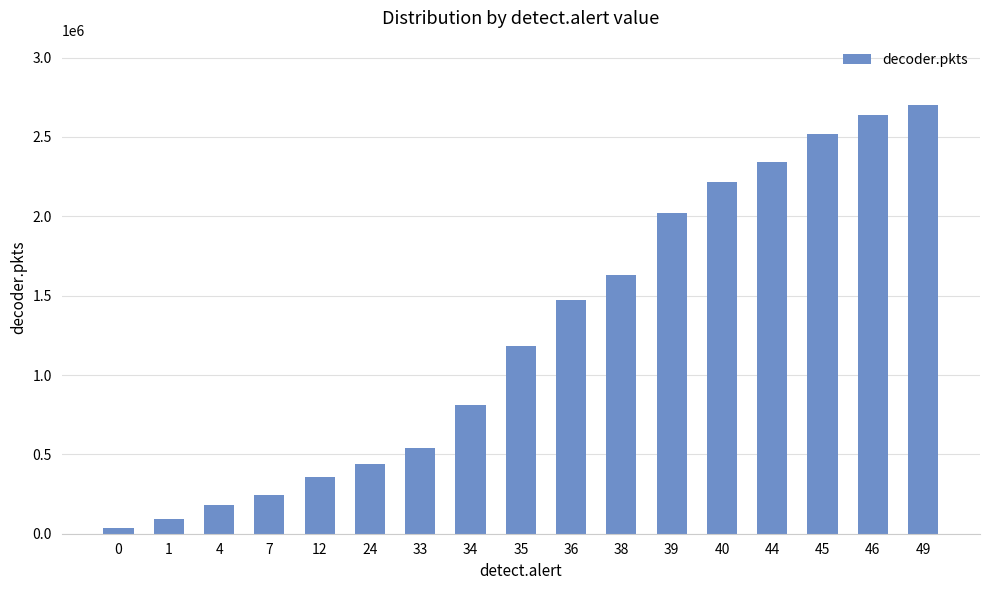

Is it true that the value at 40 is 2214553?

True